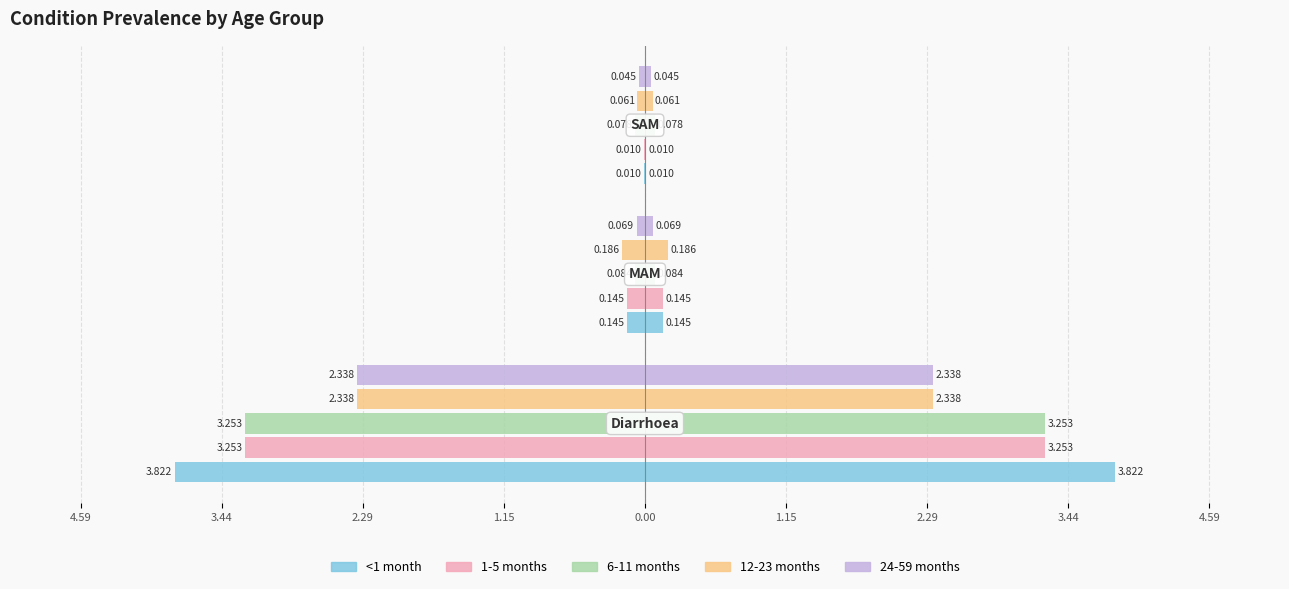

Between 4.59 and 2.29, which series saw the biggest shift?

<1 month